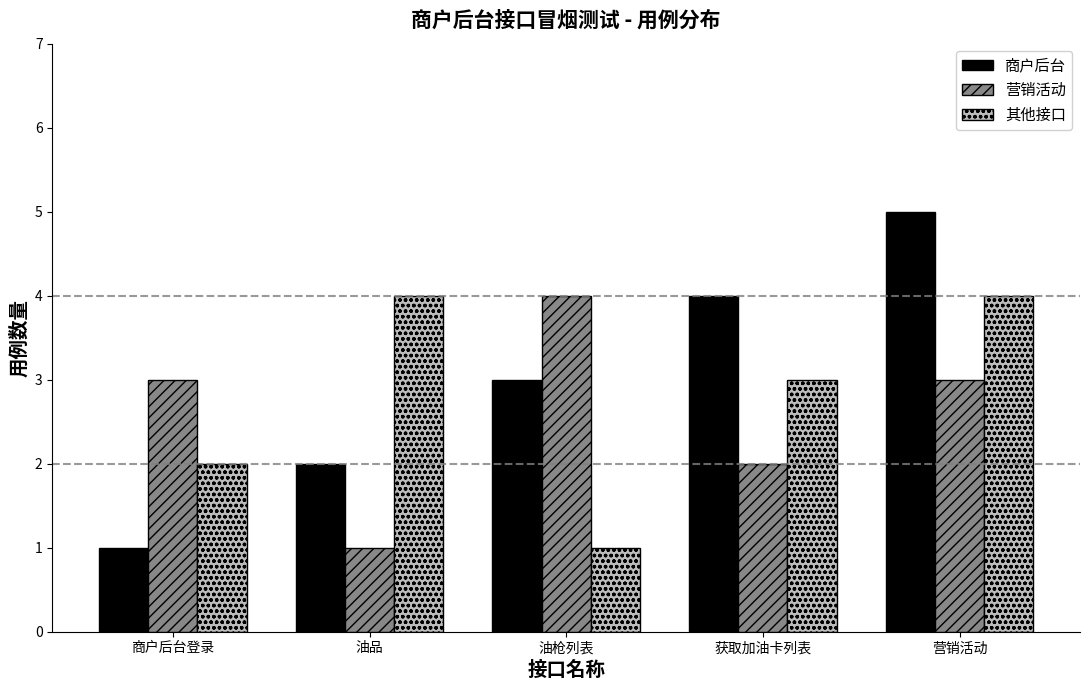

What is the label of the 5th bar from the left?

营销活动